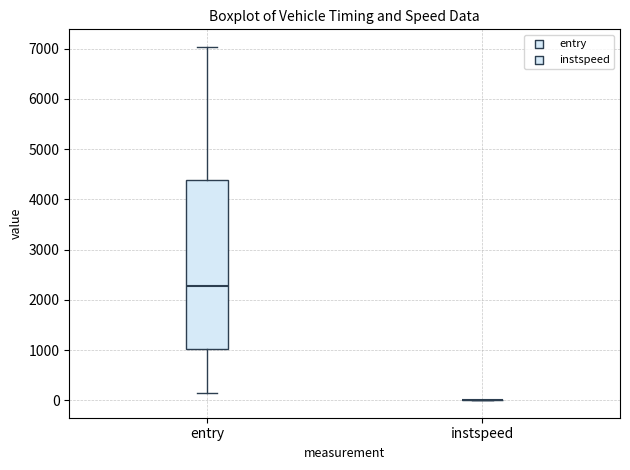

Comparing the boxes themselves (not the whiskers), which one is the tallest?

entry